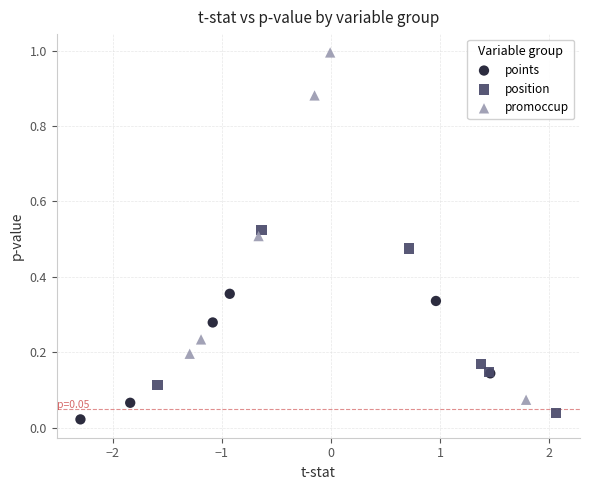

Which series contains the highest Y value?

promoccup